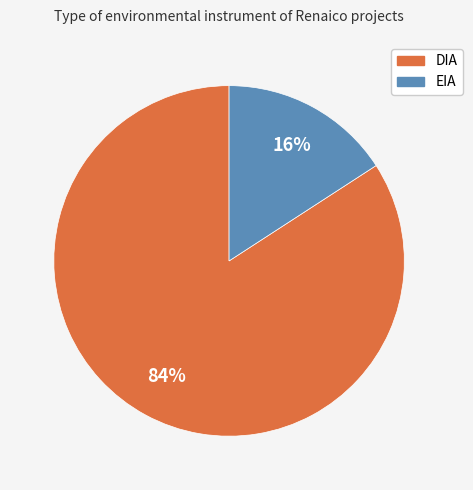

Which slice is the largest?

DIA